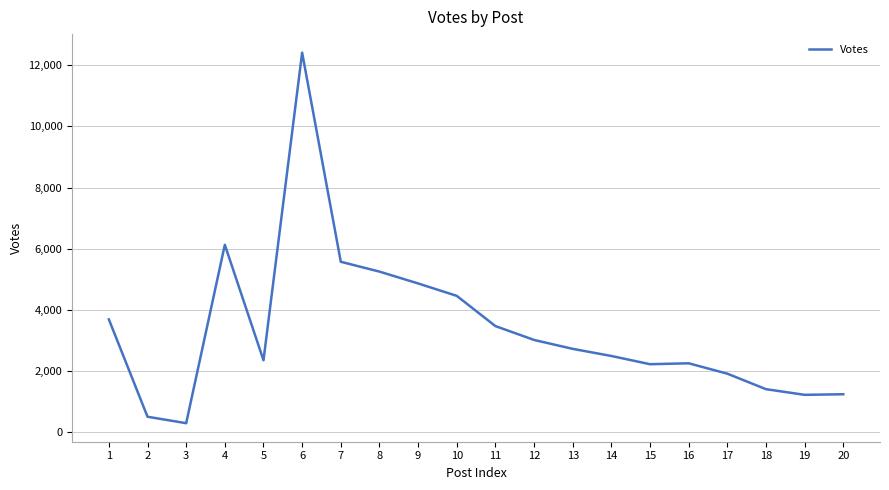

Where does the data first go above 2731?

1